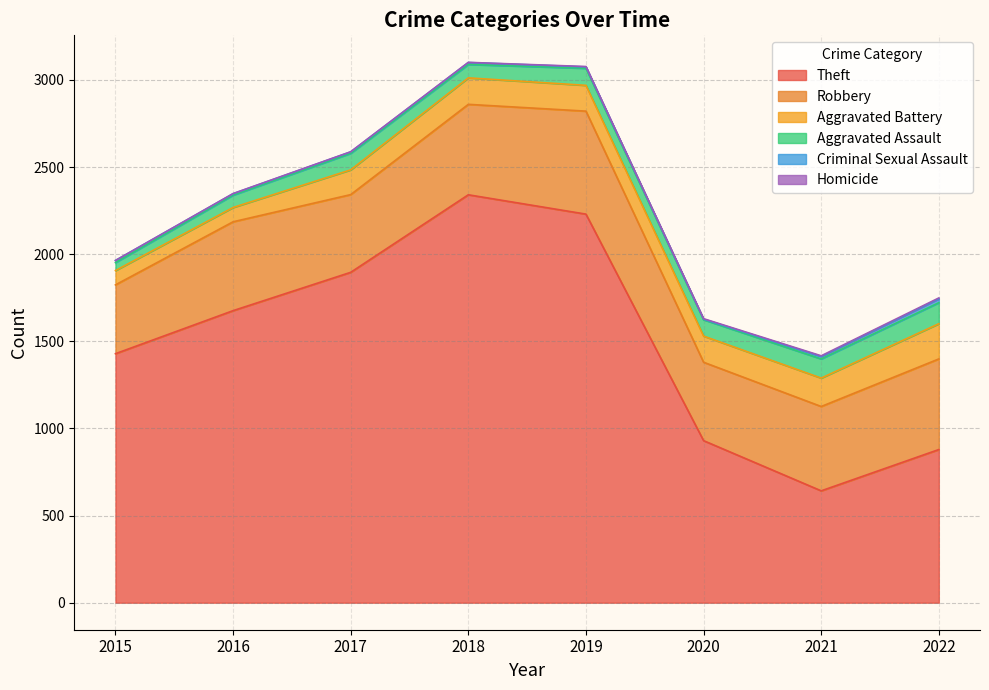

True or false: Criminal Sexual Assault and Aggravated Assault intersect in this chart.

False